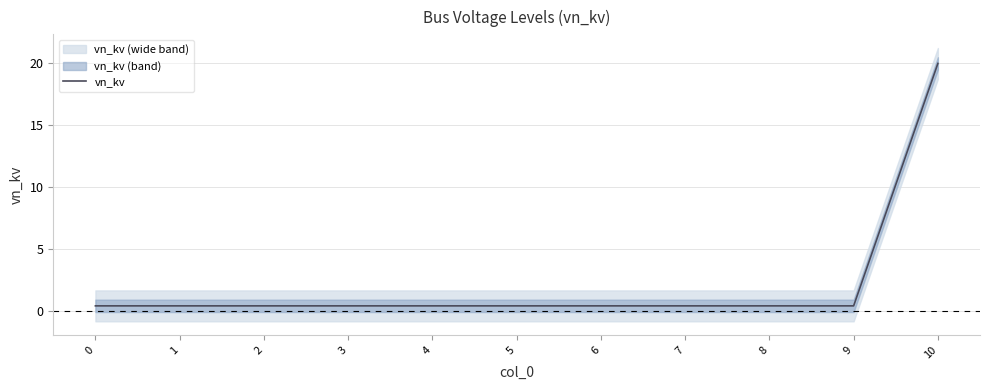

How many lines are shown in the chart?

1